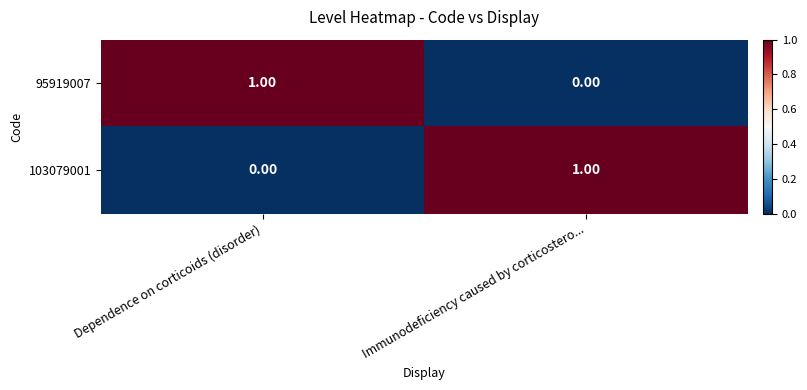

How many series are shown in this chart?

2